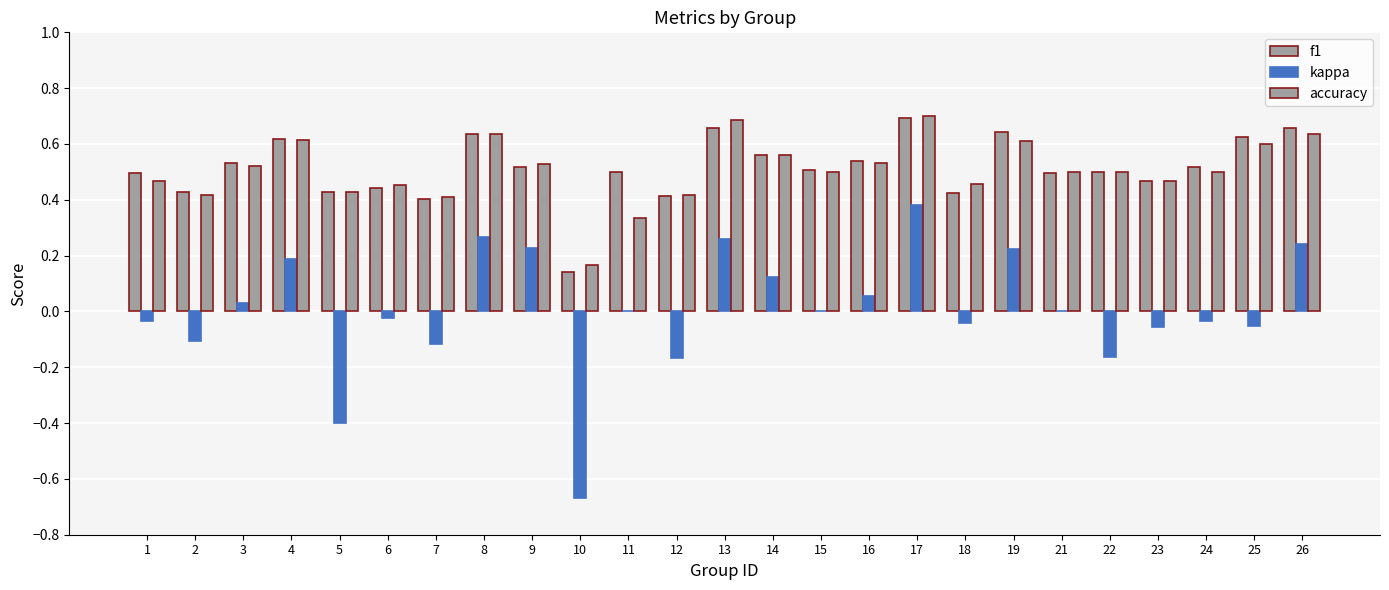

Are the bars grouped side by side (vs. stacked)?

Yes